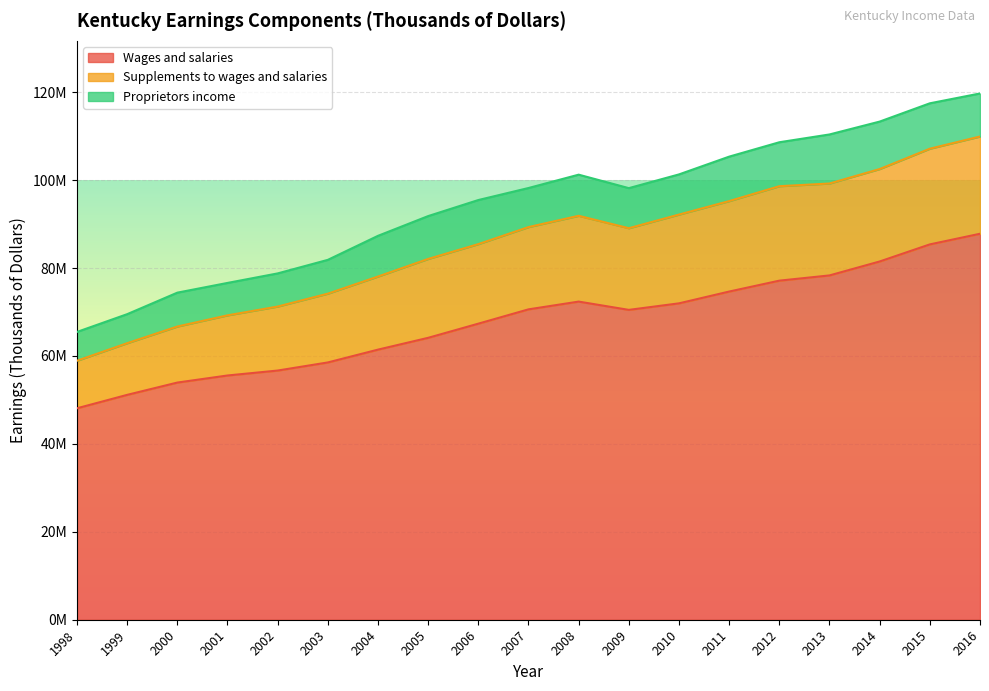

What is the highest value of the Wages and salaries series?

87793976